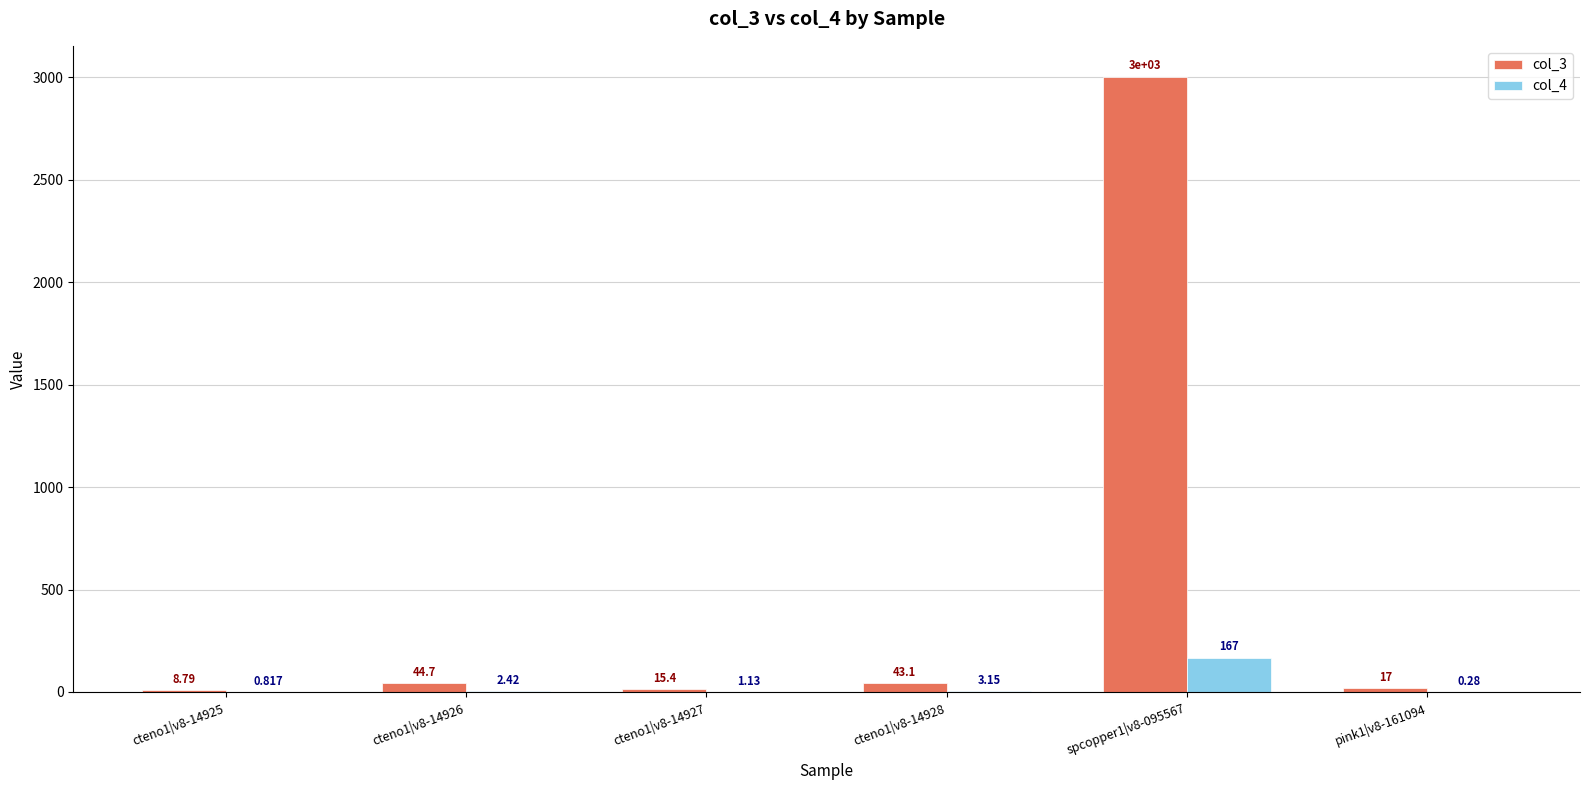

What value does the col_3 series have at cteno1|v8-14925?

8.8